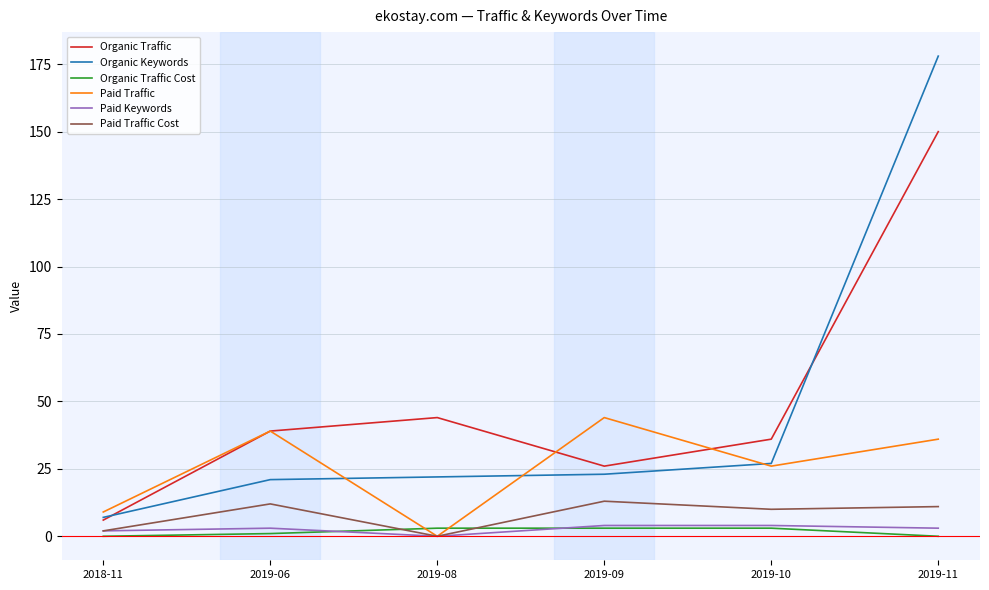

What is the total value across all series at 2019-09?

113